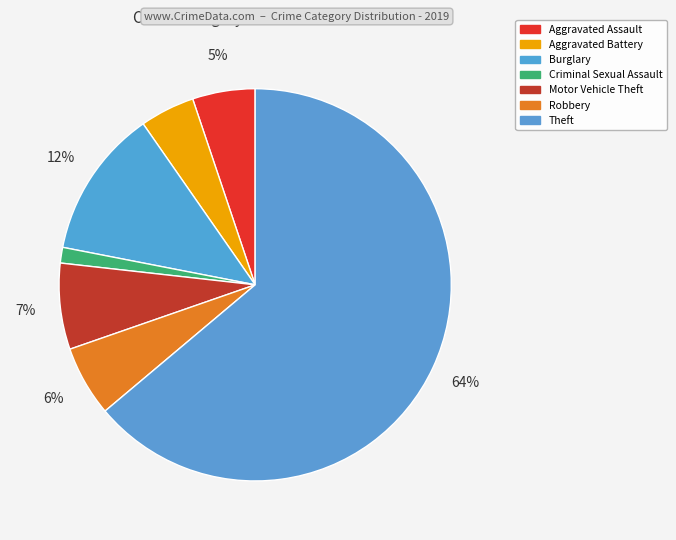

How many segments does this pie chart have?

7